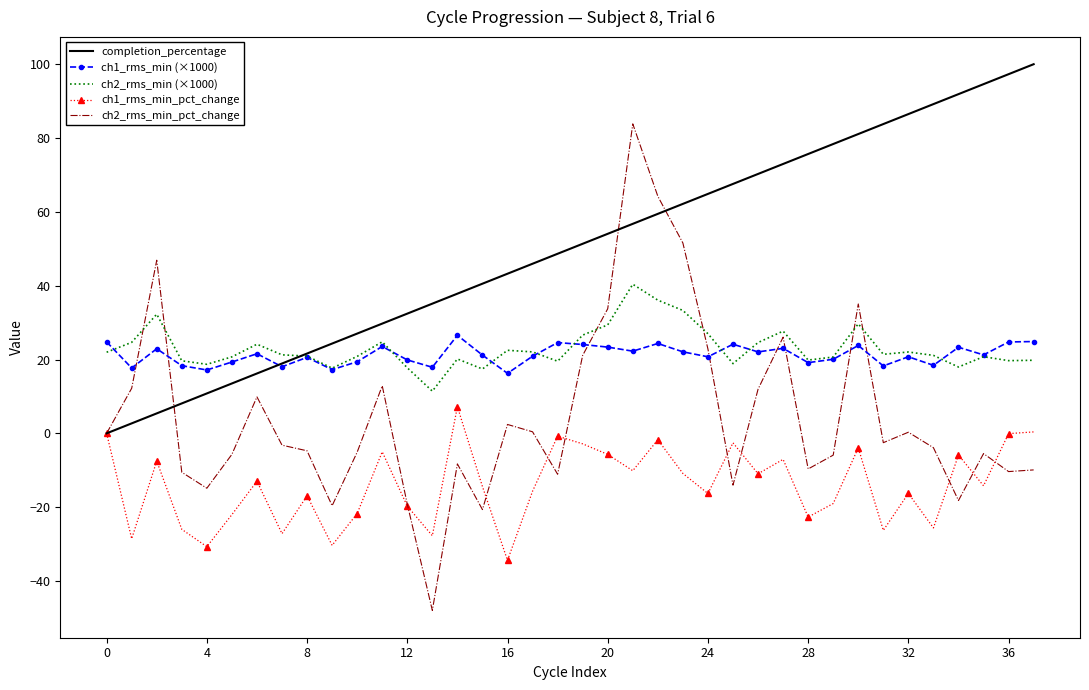

What is the minimum value shown in the chart?

-48.0